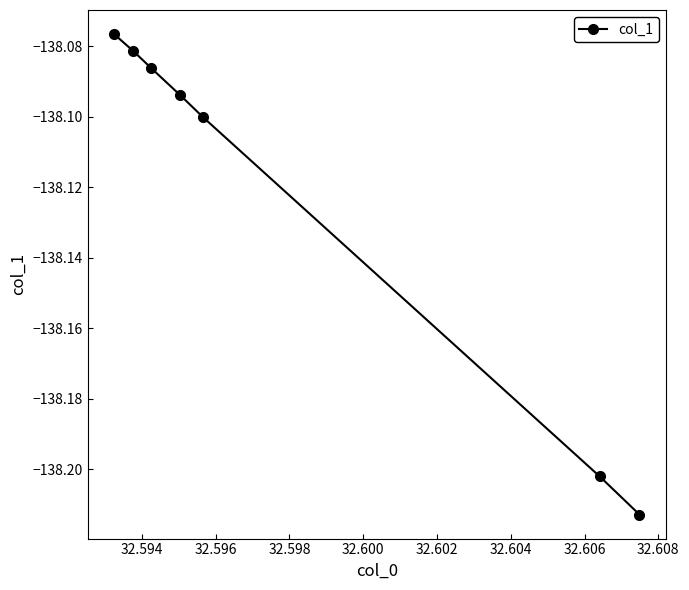

How many data points does each series have?

7